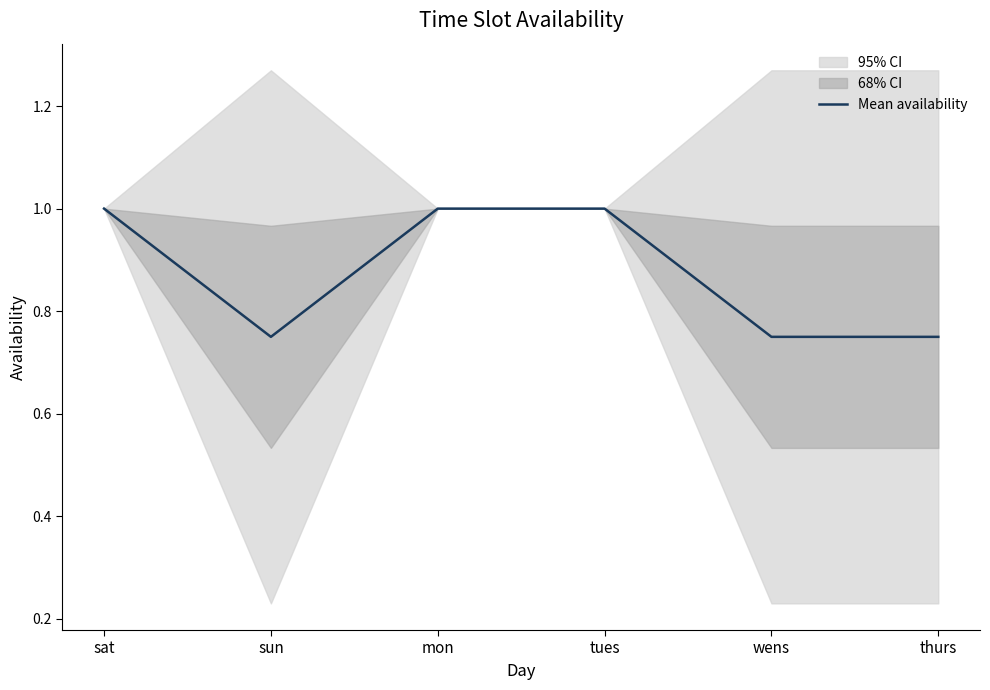

What is the label of the 6th point from the left?

thurs